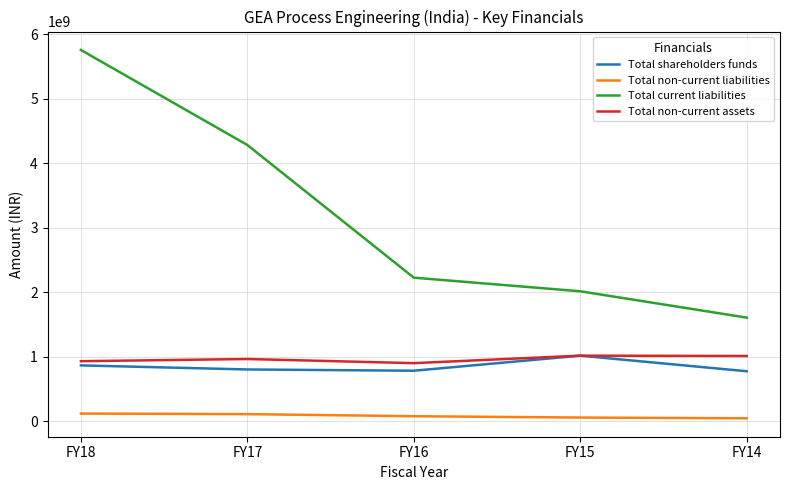

True or false: Total current liabilities and Total non-current liabilities intersect in this chart.

False